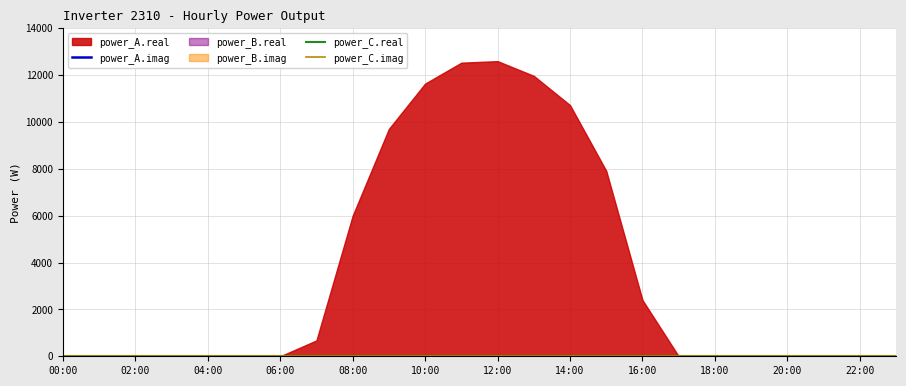

How many categories are shown in the chart?

24